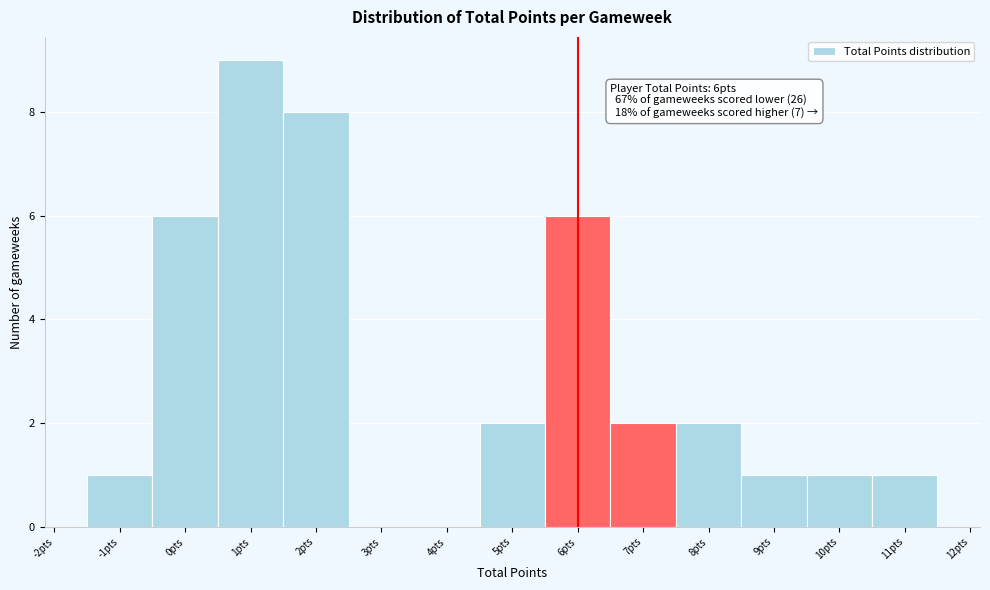

Which range on the x-axis has the tallest bar?

0.5 to 1.5